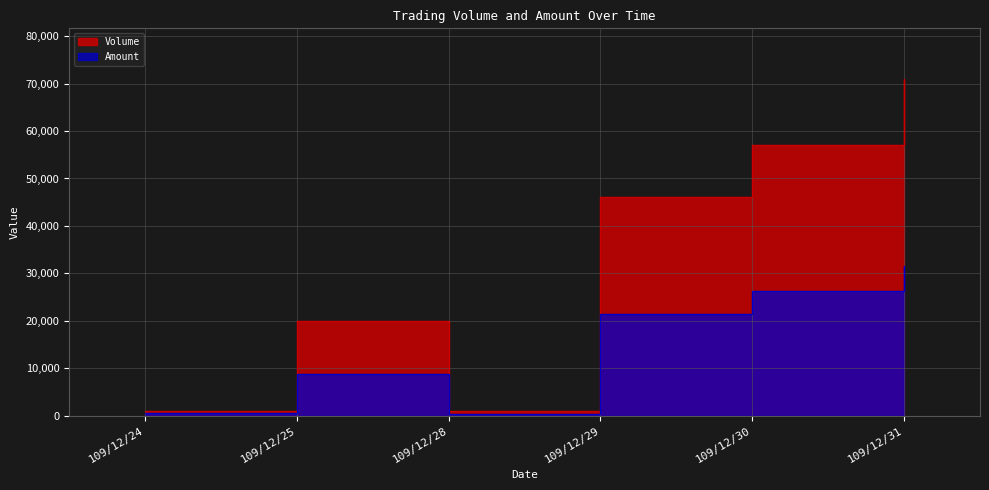

Reading left to right, list all the values displayed in this chart.

Volume: 1000	20000	1000	46000	57000	71000
Amount: 480	8800	430	21490	26380	31520